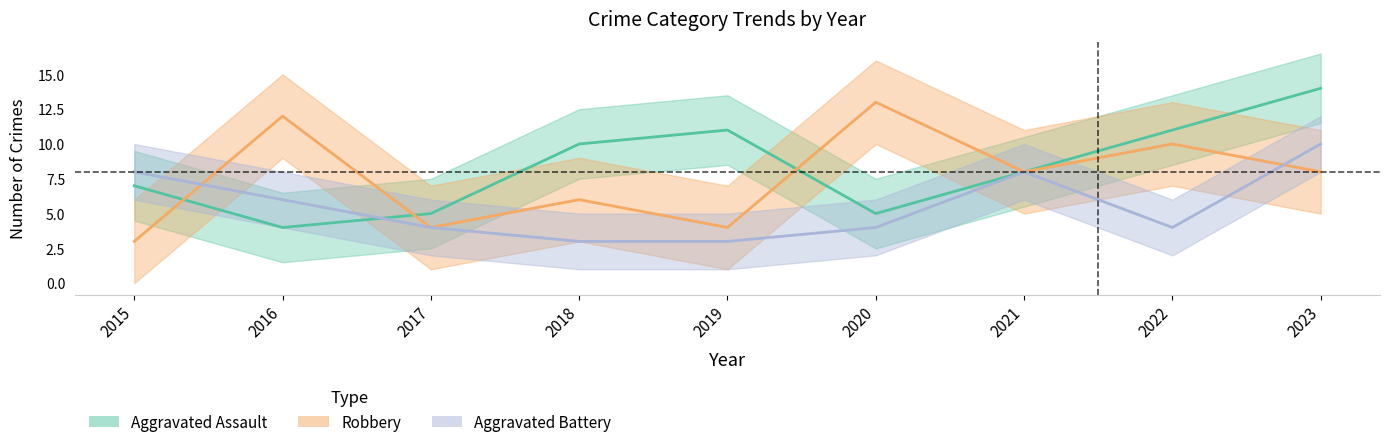

In Aggravated Assault, how many points are lower than both neighbors (excluding endpoints)?

2